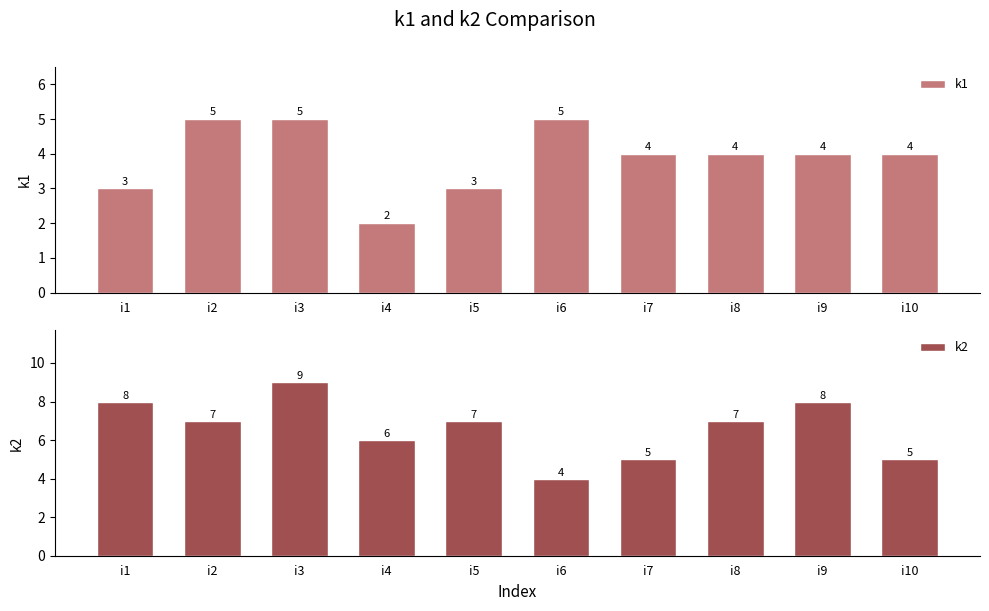

What is the spread (max minus min) of values at i1?

5